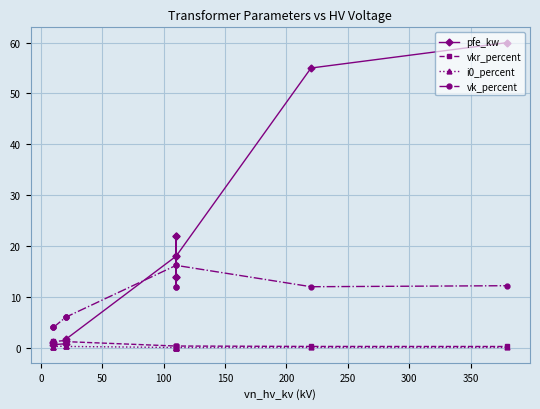

Is it true that i0_percent equals 0.0 at 13?

False